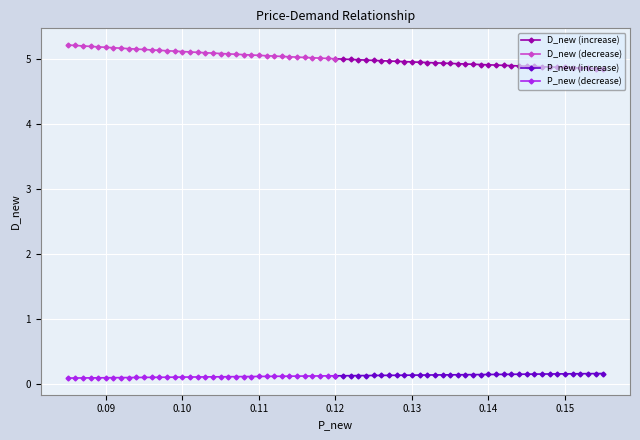

Reading right to left, list all the values displayed in this chart.

D_new (increase): 4.8	4.9	4.9	4.9	4.9	4.9	4.9	4.9	4.9	4.9	4.9	4.9	4.9	4.9	4.9	4.9	4.9	4.9	4.9	4.9	4.9	4.9	4.9	4.9	4.9	5.0	5.0	5.0	5.0	5.0	5.0	5.0	5.0	5.0	5.0	5.0
D_new (decrease): 5.2	5.2	5.2	5.2	5.2	5.2	5.2	5.2	5.2	5.1	5.1	5.1	5.1	5.1	5.1	5.1	5.1	5.1	5.1	5.1	5.1	5.1	5.1	5.1	5.1	5.1	5.0	5.0	5.0	5.0	5.0	5.0	5.0	5.0	5.0	5.0
P_new (increase): 0.2	0.2	0.2	0.2	0.2	0.1	0.1	0.1	0.1	0.1	0.1	0.1	0.1	0.1	0.1	0.1	0.1	0.1	0.1	0.1	0.1	0.1	0.1	0.1	0.1	0.1	0.1	0.1	0.1	0.1	0.1	0.1	0.1	0.1	0.1	0.1
P_new (decrease): 0.1	0.1	0.1	0.1	0.1	0.1	0.1	0.1	0.1	0.1	0.1	0.1	0.1	0.1	0.1	0.1	0.1	0.1	0.1	0.1	0.1	0.1	0.1	0.1	0.1	0.1	0.1	0.1	0.1	0.1	0.1	0.1	0.1	0.1	0.1	0.1